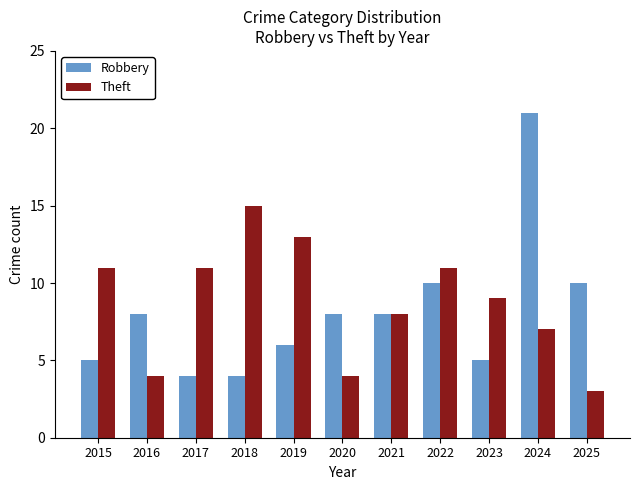

Where is Theft nearest to the value 9?

2023